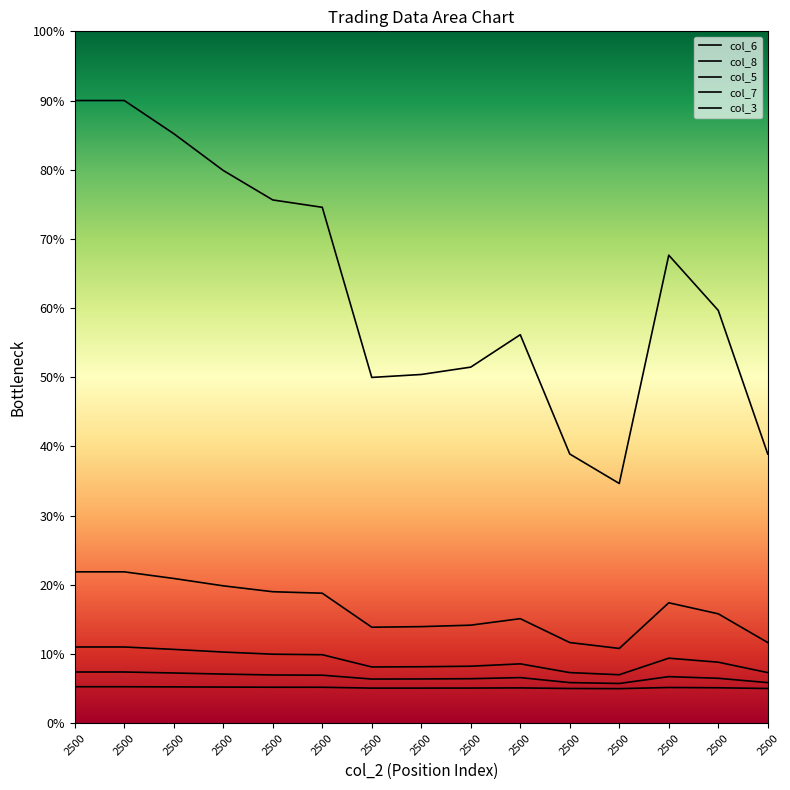

How many distinct data groups are displayed?

5